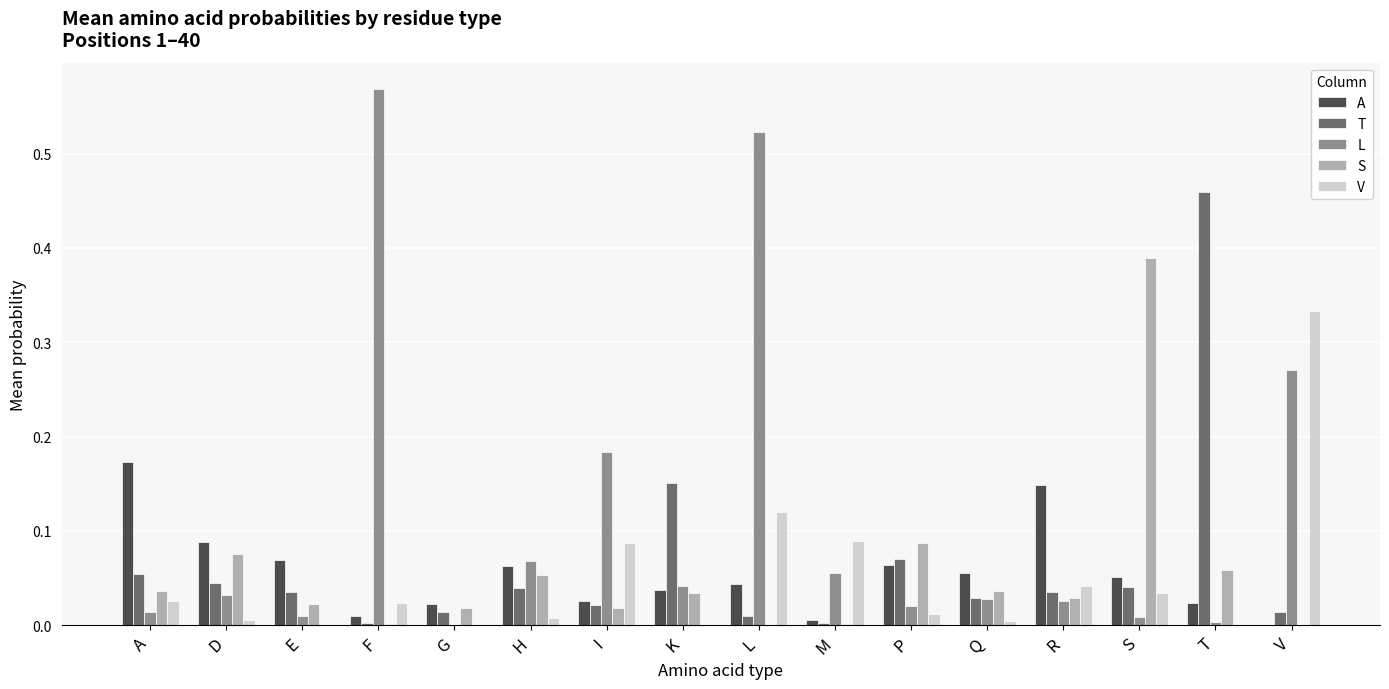

Which series changed the most between E and H?

L